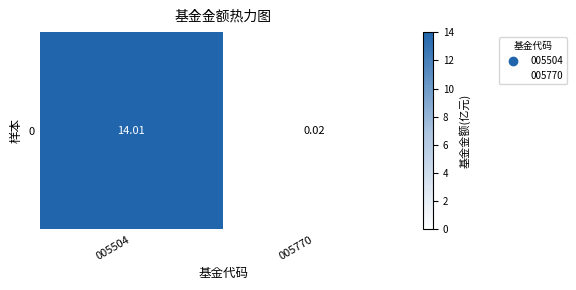

Reading right to left, list all the values displayed in this chart.

0.0	14.0